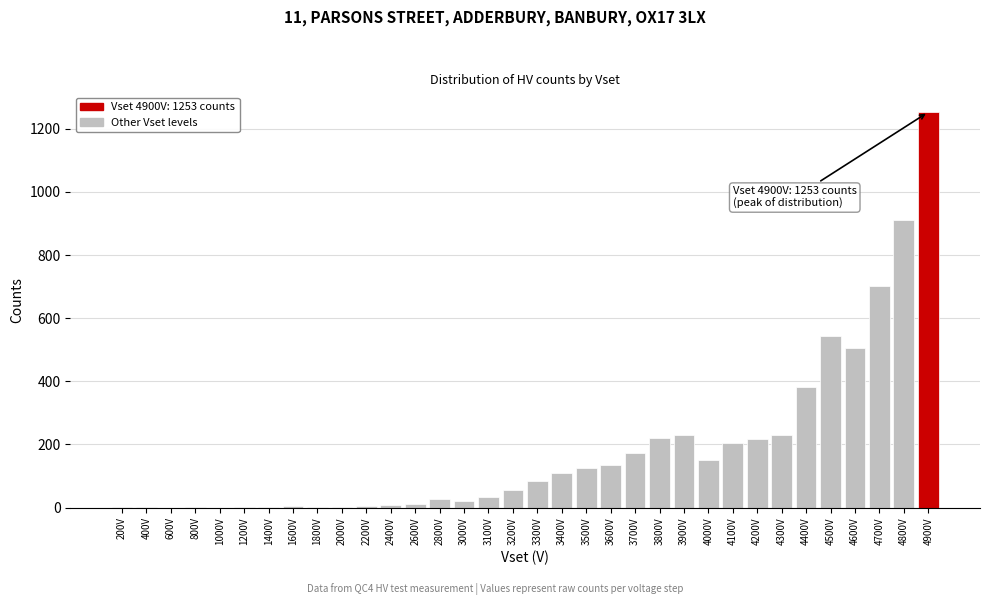

The value at 3400V is 56. True or false?

False